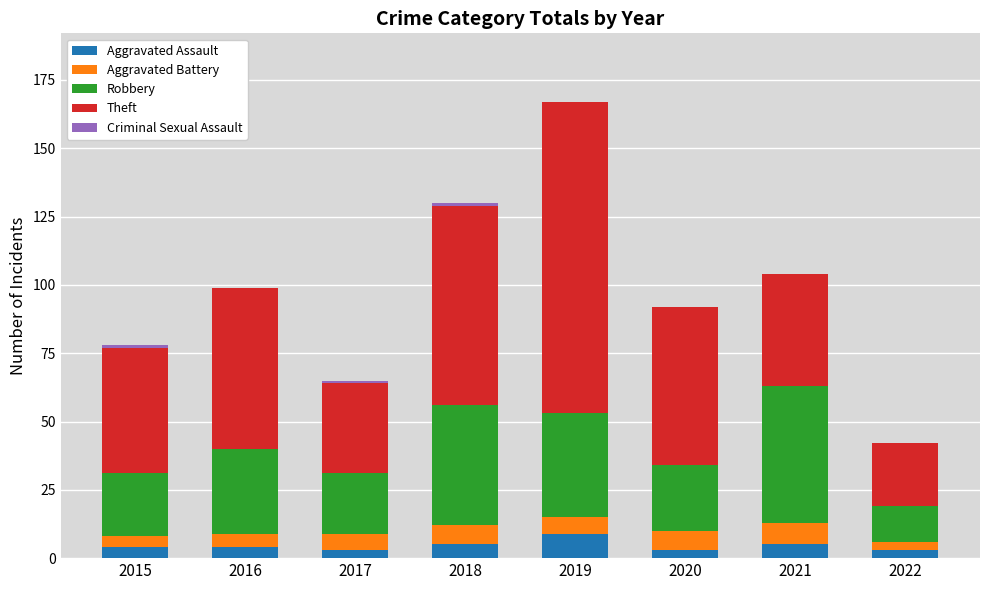

What is the total value across all series at 2021?

104